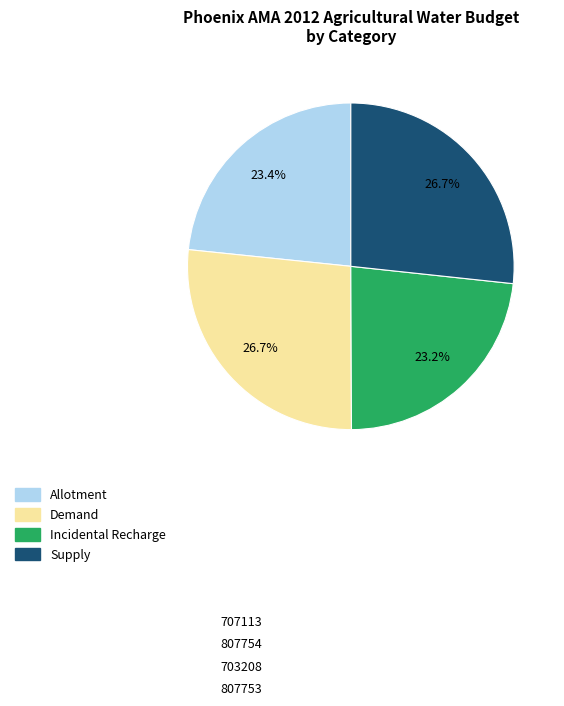

Approximately how many times larger is the value at Incidental Recharge compared to Demand?

0.9